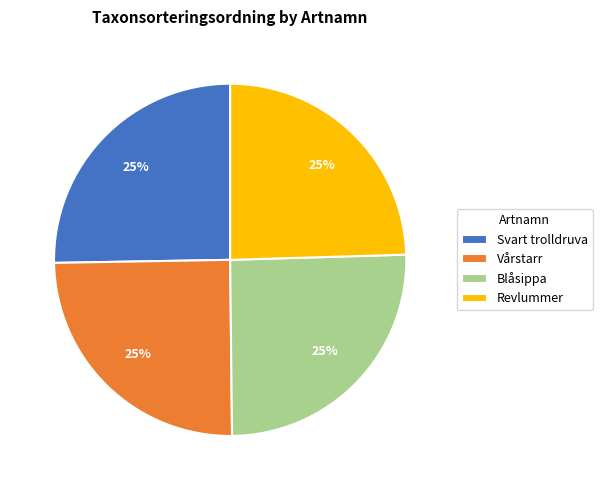

The Svart trolldruva slice represents 25% of the pie. True or false?

True